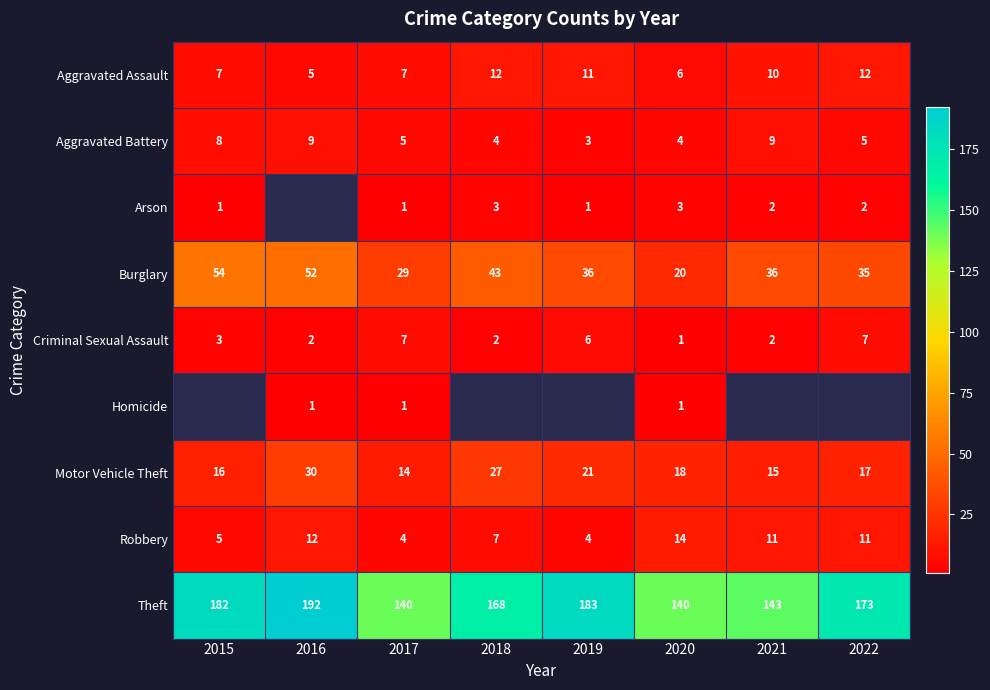

At which label does Theft reach its peak?

2016